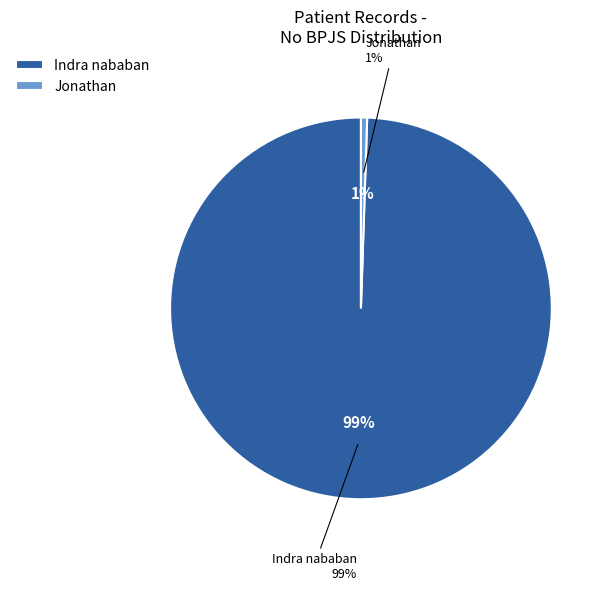

What is the smallest slice in the pie chart?

Jonathan